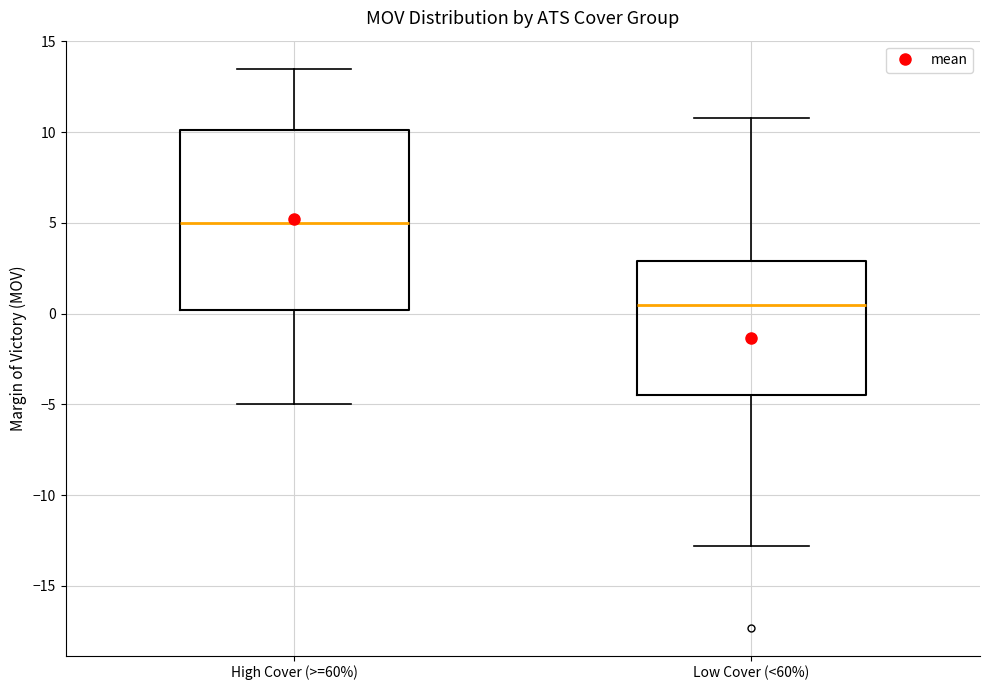

Where is the upper edge of the box for Low Cover (<60%) on the y-axis? The values are not printed on the chart, so give them approximately, as read against the axis.

3.0